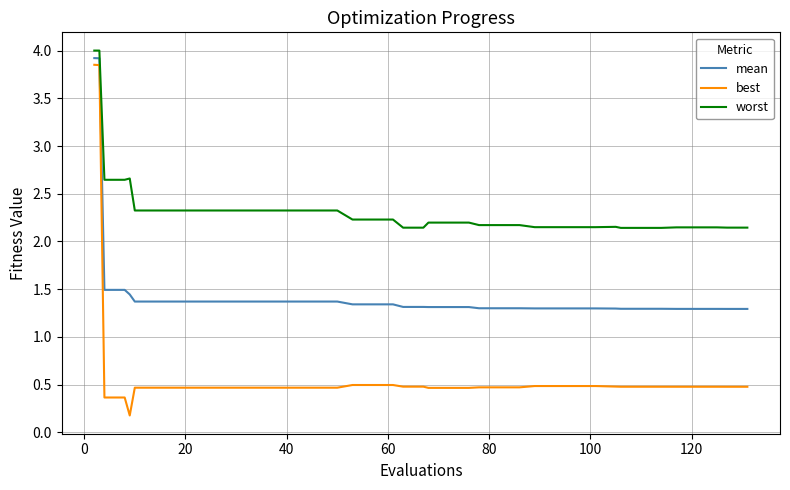

Rank the series by their average value, from lowest to highest.

best, mean, worst